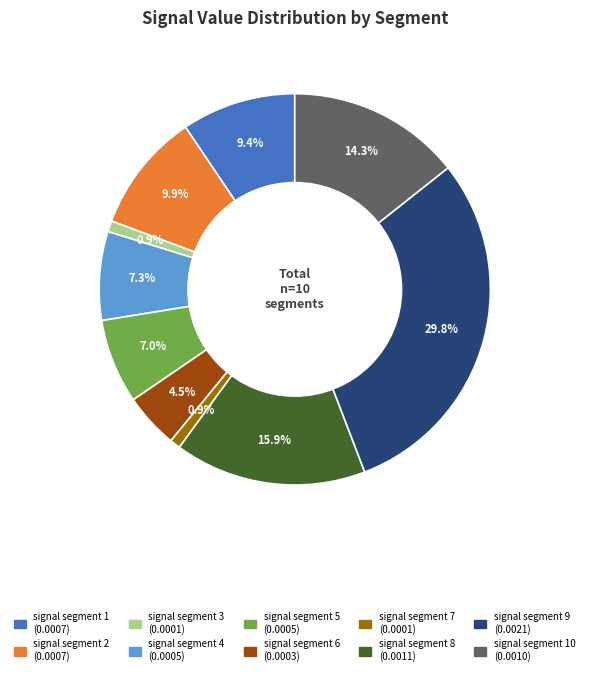

Is there a majority slice in this chart?

No